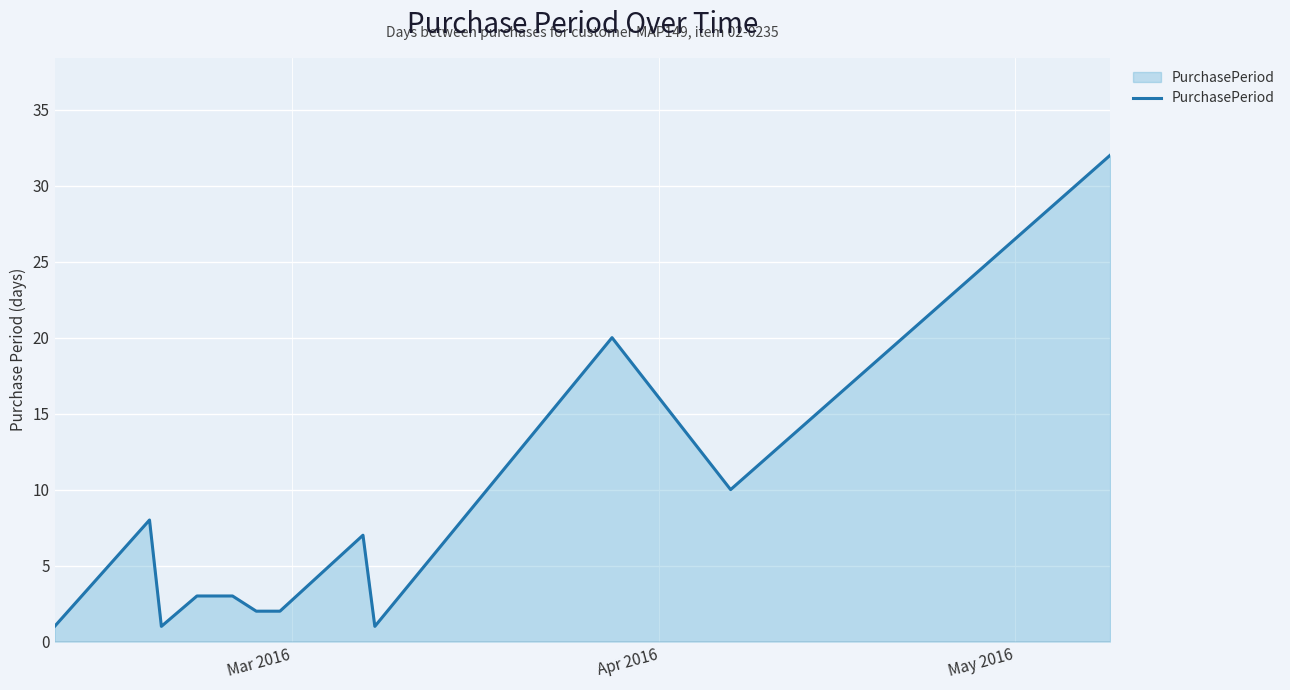

What is the difference between the maximum and minimum values?

31